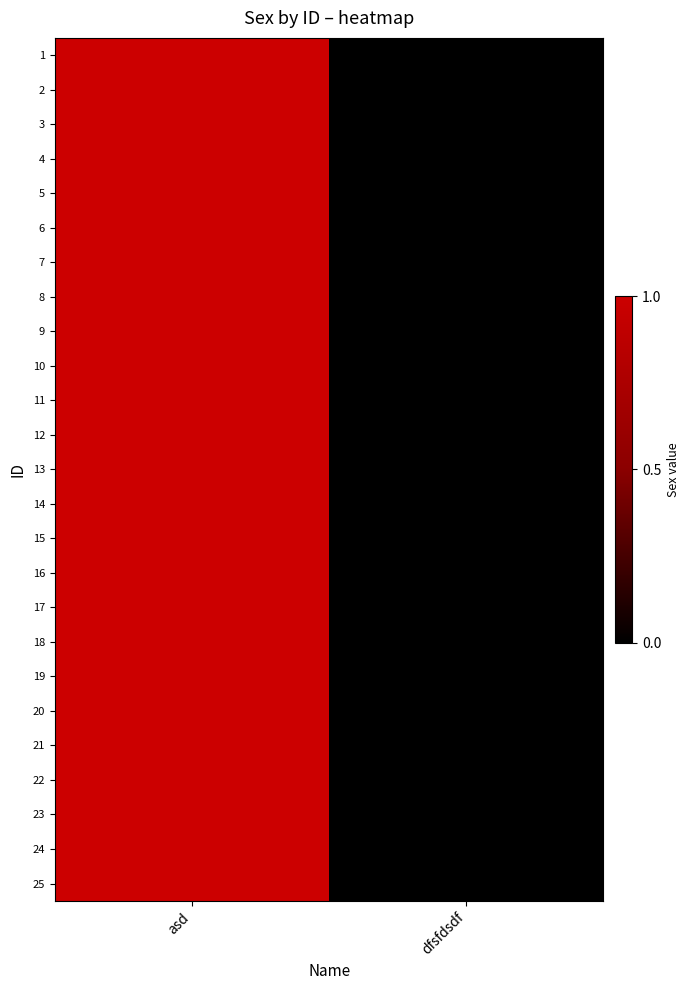

Which series has the largest range (max minus min)?

1